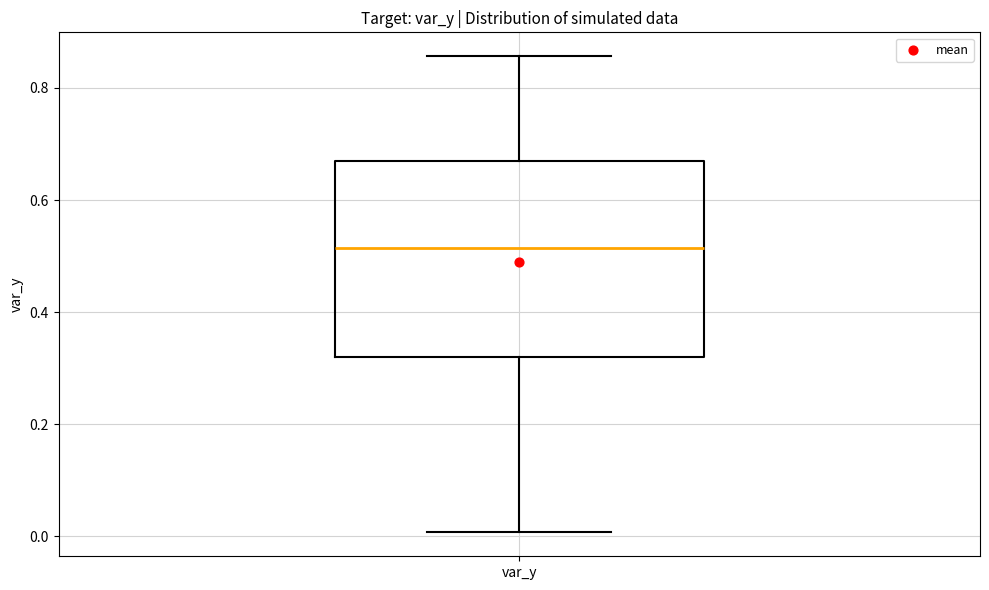

Read this box plot against the y-axis: the position of the median line, the range covered by the box, and the ends of both whiskers. The values are not printed on the chart, so give them approximately, as read against the axis.

median 0.52, box 0.32 to 0.66, whiskers 0.00 to 0.86